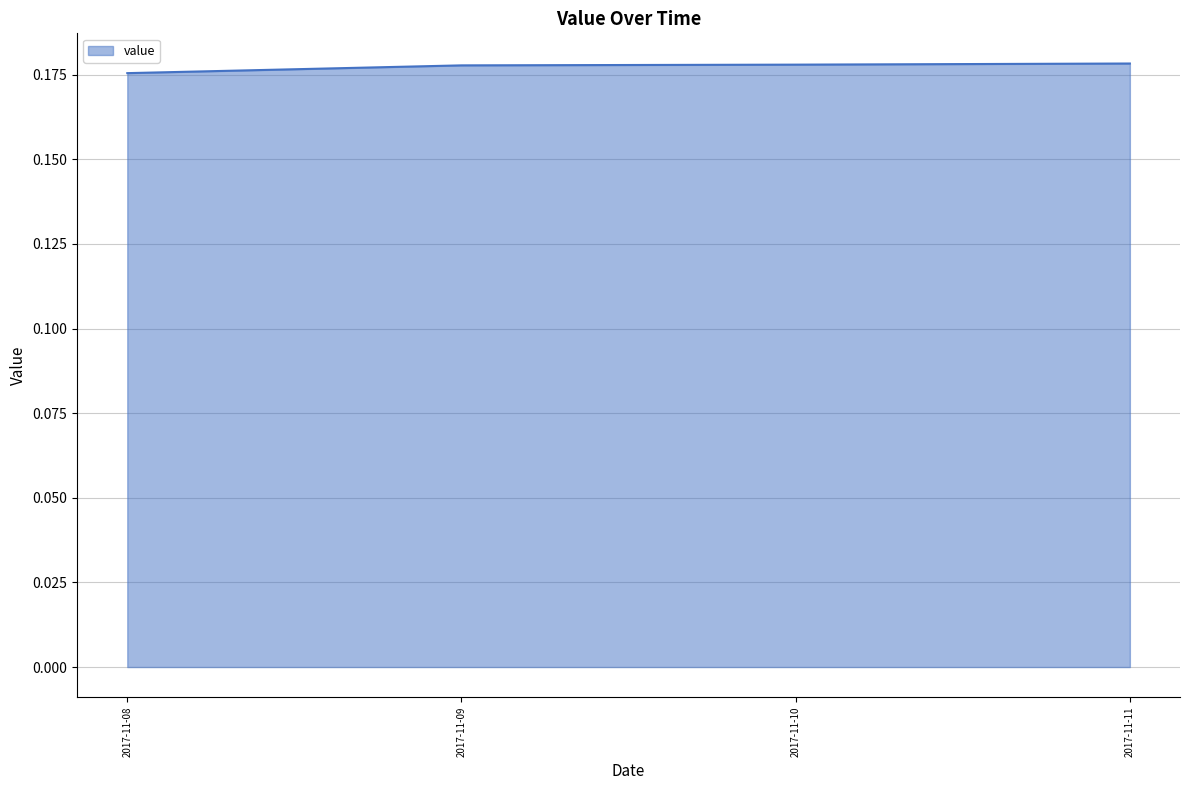

The value at 2017-11-09 is 0.1. True or false?

False